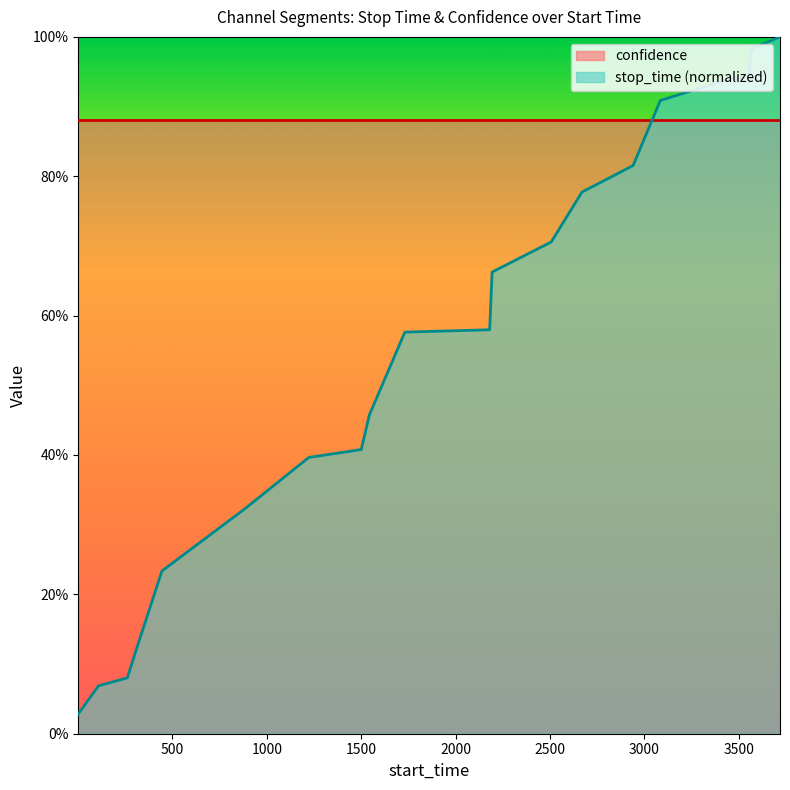

How many lines are shown in the chart?

1